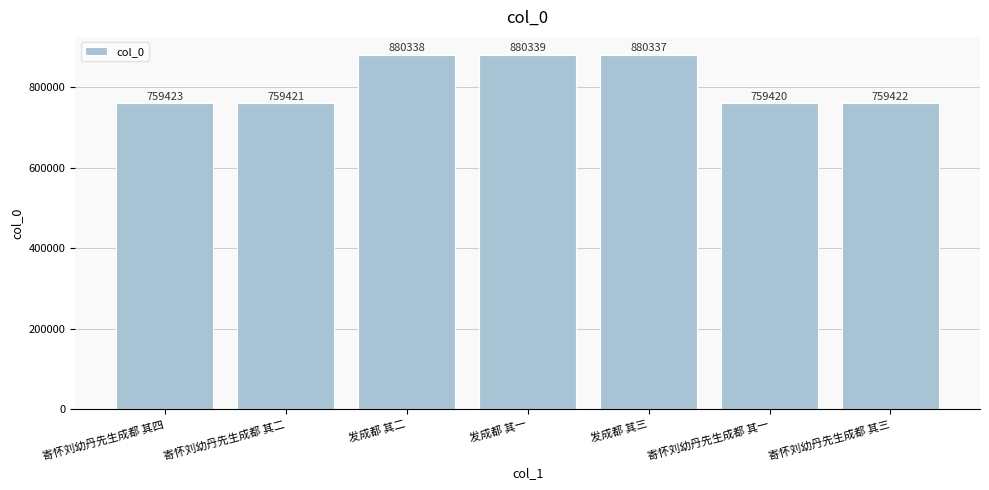

List the labels in order of value, largest first.

发成都 其一, 发成都 其二, 发成都 其三, 寄怀刘幼丹先生成都 其四, 寄怀刘幼丹先生成都 其三, 寄怀刘幼丹先生成都 其二, 寄怀刘幼丹先生成都 其一